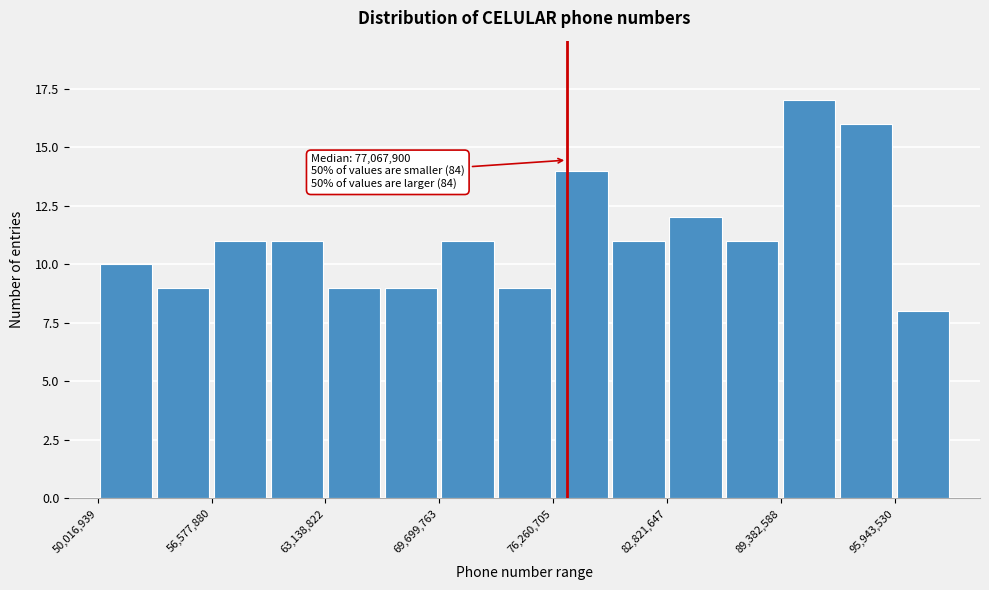

Around what value on the x-axis is the tallest bar? Give the approximate position of its centre, as read against the axis.

91000000